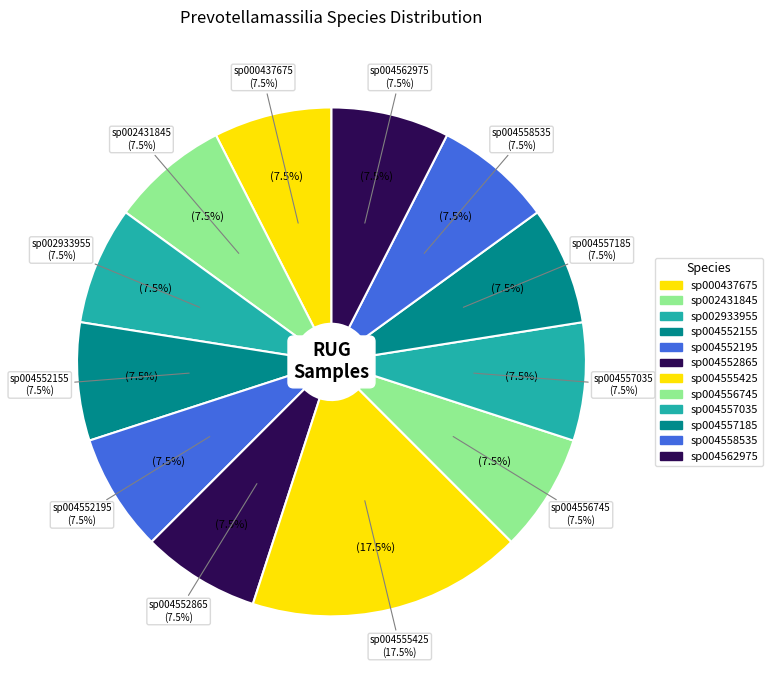

Is there any slice that represents more than half of the pie?

No